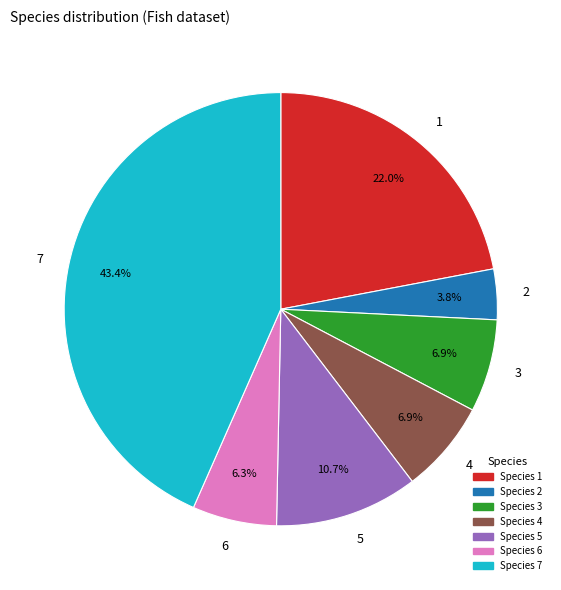

Does any single category account for the majority?

No